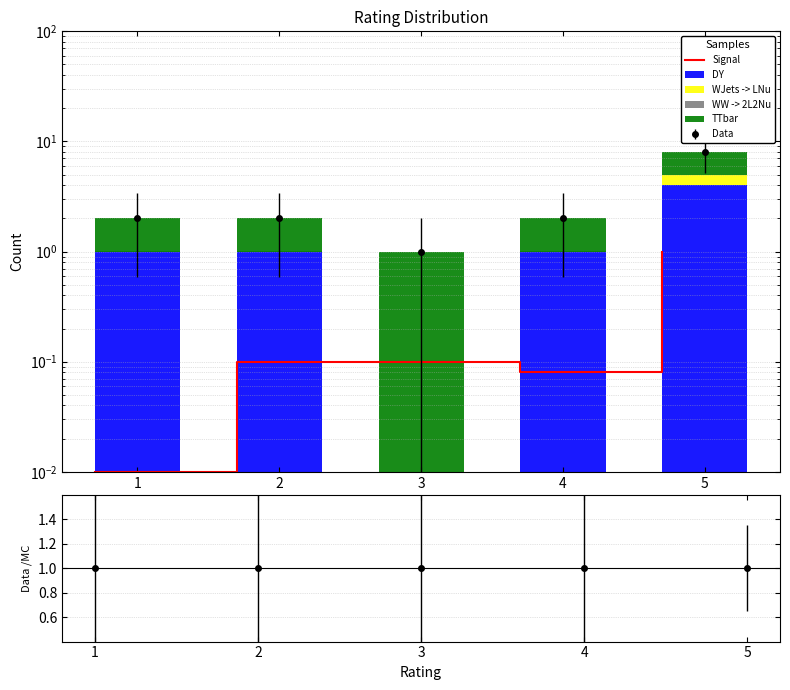

What is the sum of the Signal values at 5 and 2?

1.1